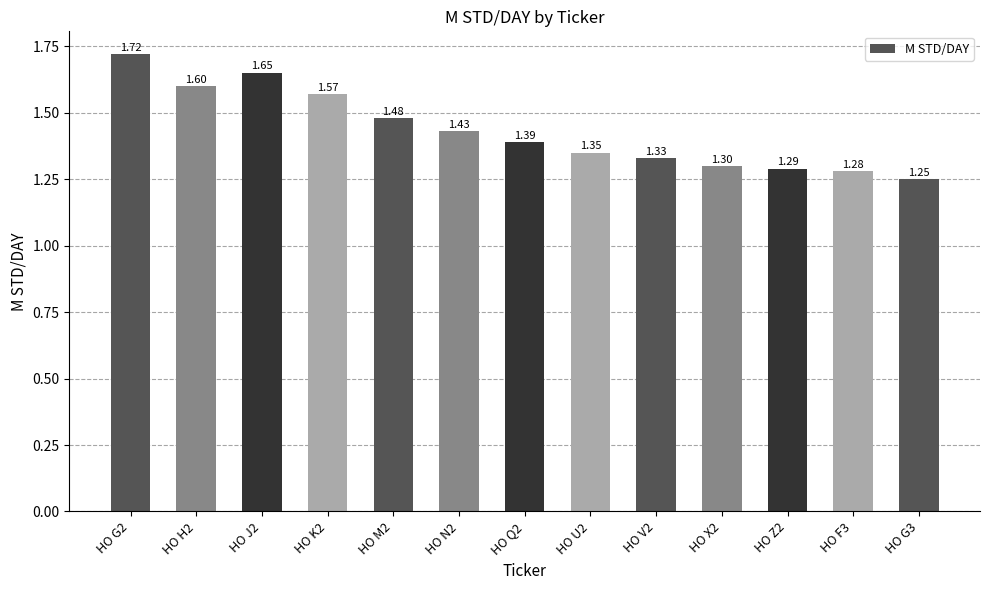

What is the ratio of the value at HO H2 to the value at HO K2?

1.0